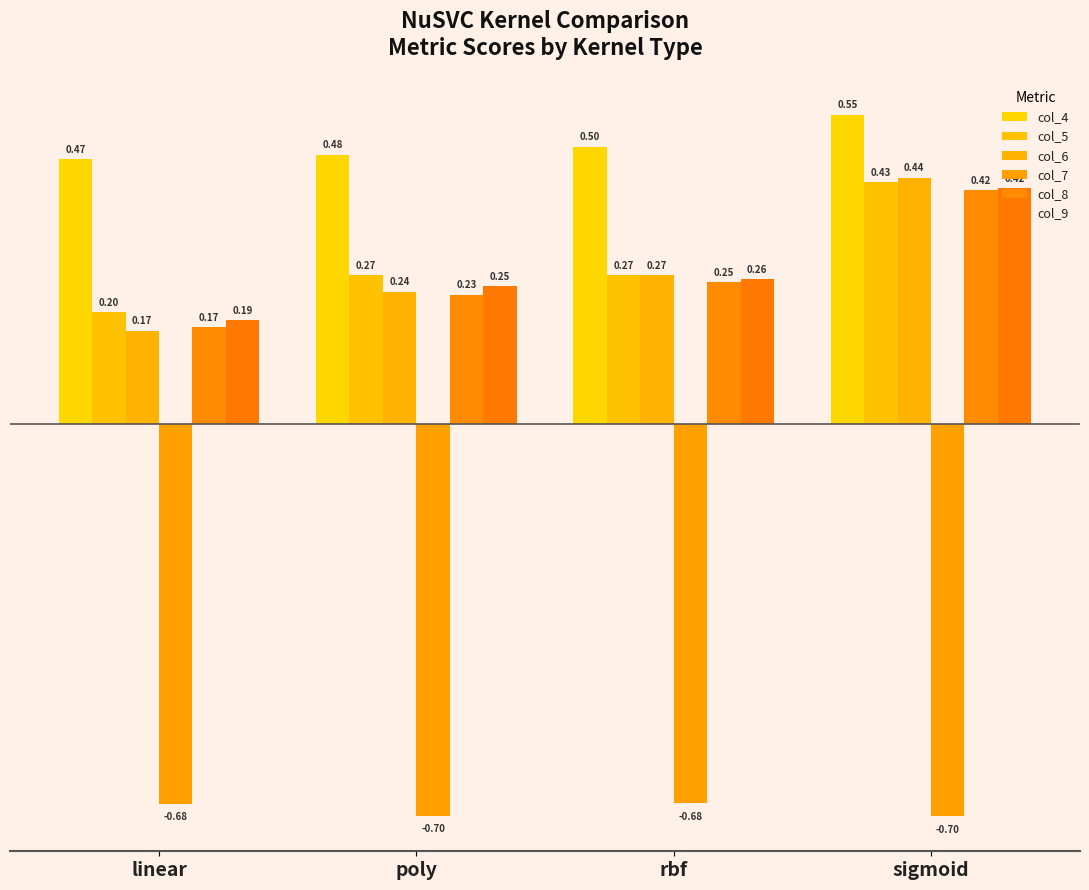

At which label is col_5 closest to 0?

linear